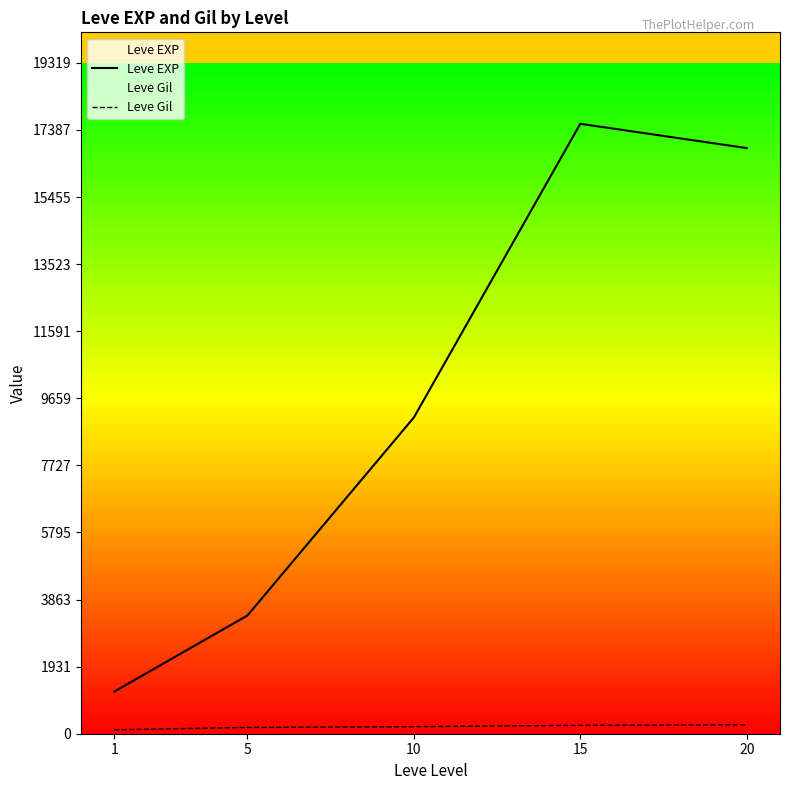

Which series has the largest total across all categories?

Leve EXP